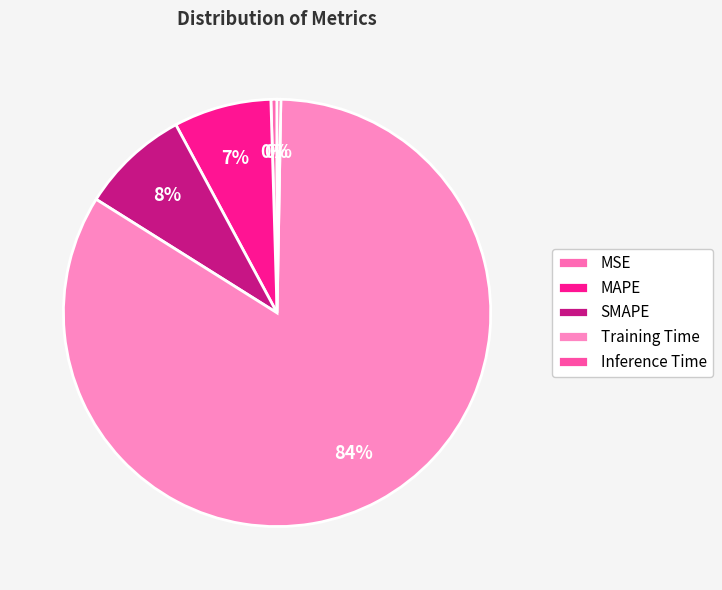

Which has a higher value, MSE or SMAPE?

SMAPE